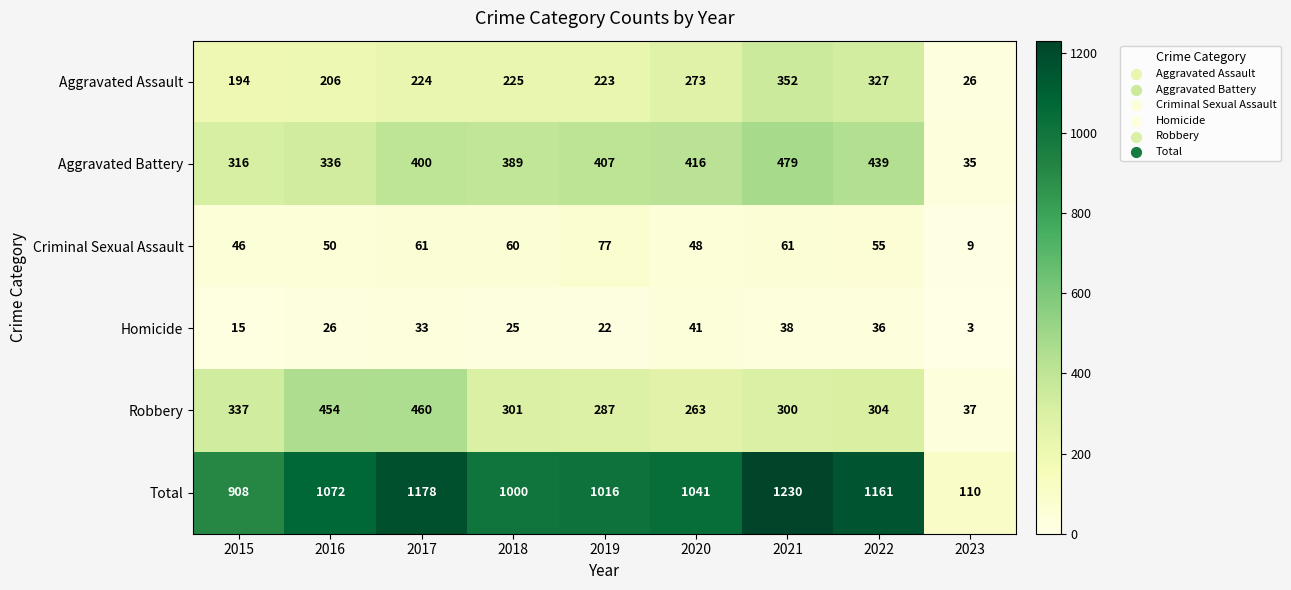

How many series are shown in this chart?

6